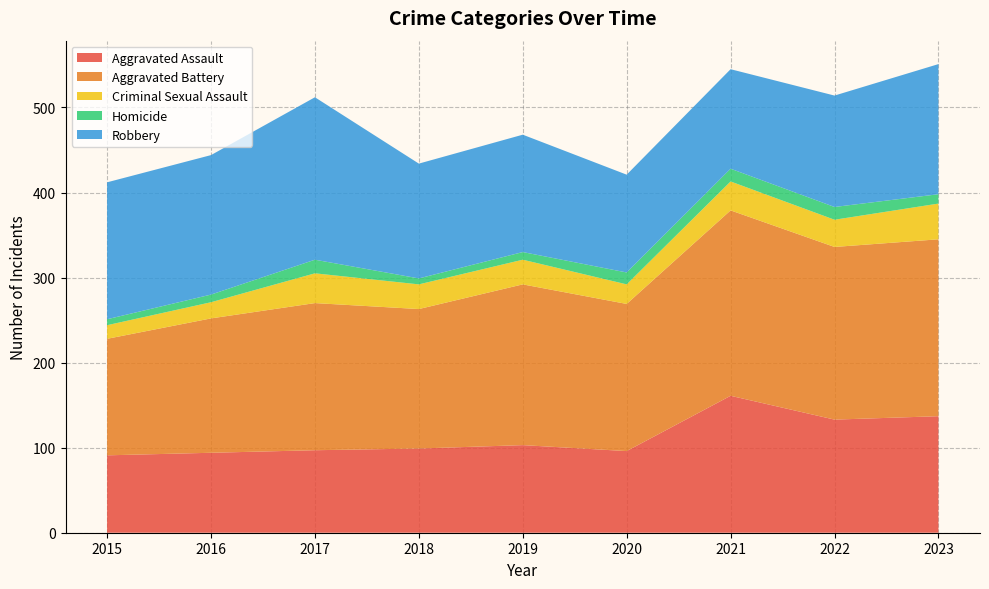

Reading left to right, list all the values displayed in this chart.

Aggravated Assault: 91	94	97	99	103	96	161	133	137
Aggravated Battery: 137	158	173	164	189	173	218	203	208
Criminal Sexual Assault: 16	19	35	29	29	23	34	32	42
Homicide: 7	9	16	7	9	14	15	15	11
Robbery: 161	164	191	135	138	115	117	131	153